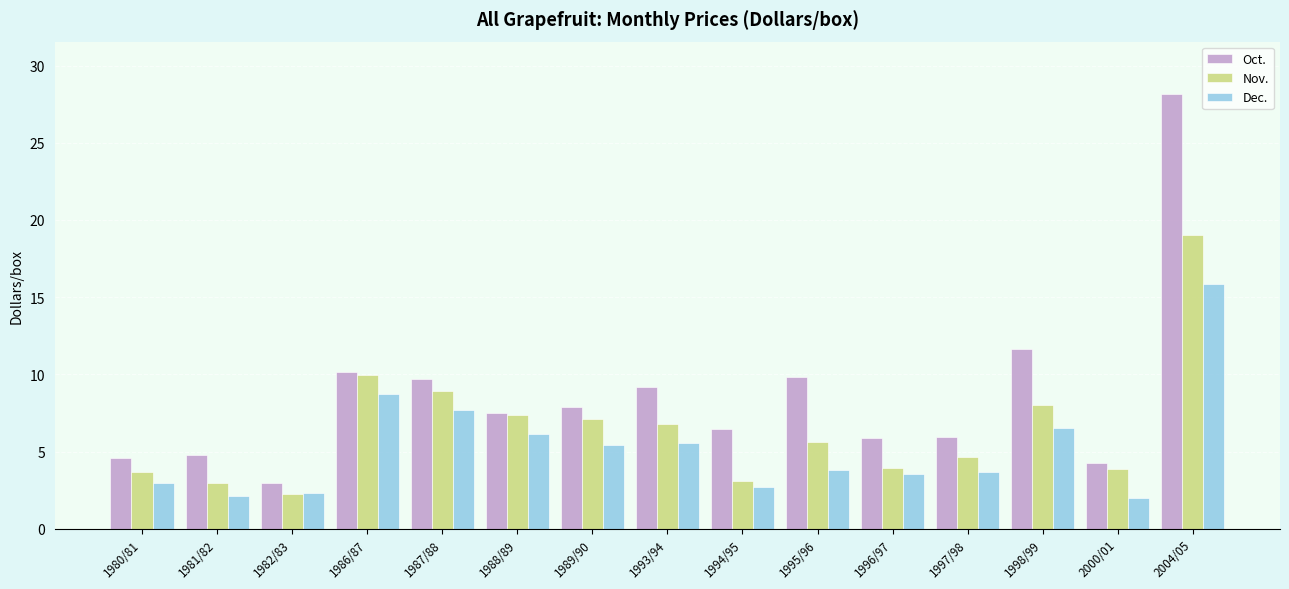

What is the label of the 1st bar from the left?

1980/81